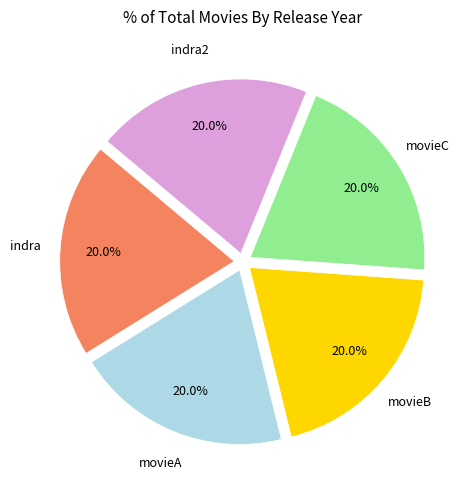

Does any single category account for the majority?

No